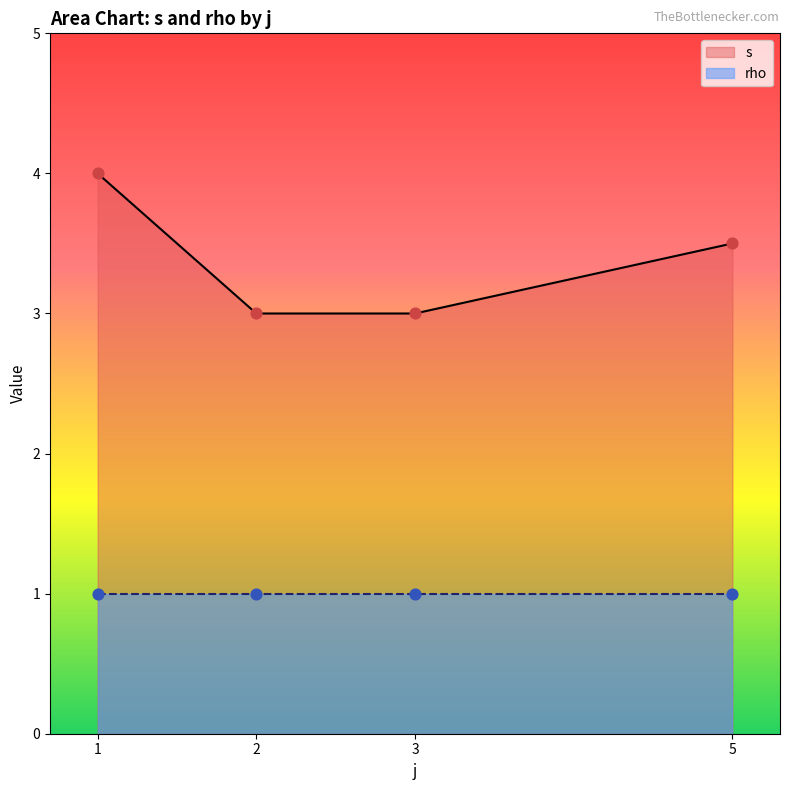

What are all the series names shown in the legend?

s, rho